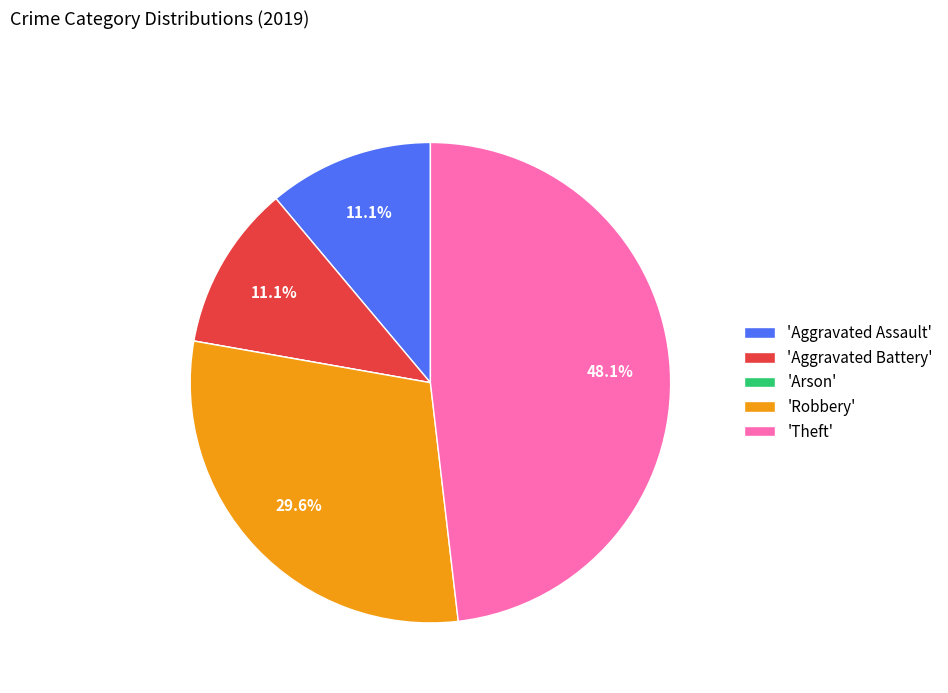

What portion of the pie excludes 'Theft'?

51.9%